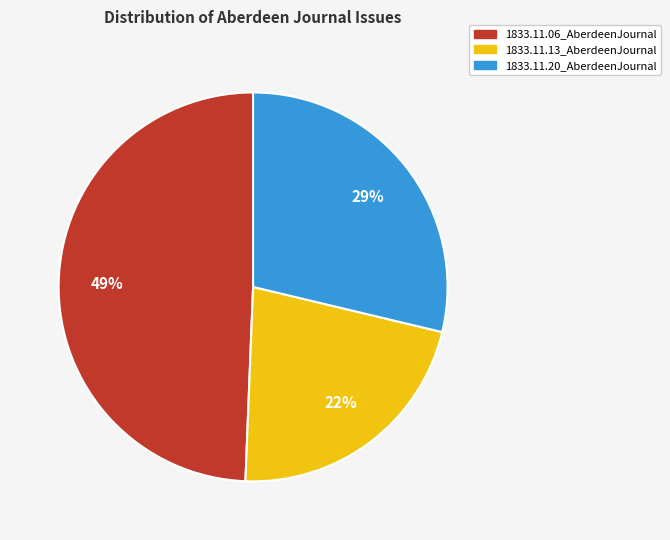

Which category has the smallest portion of the pie?

1833.11.13_AberdeenJournal